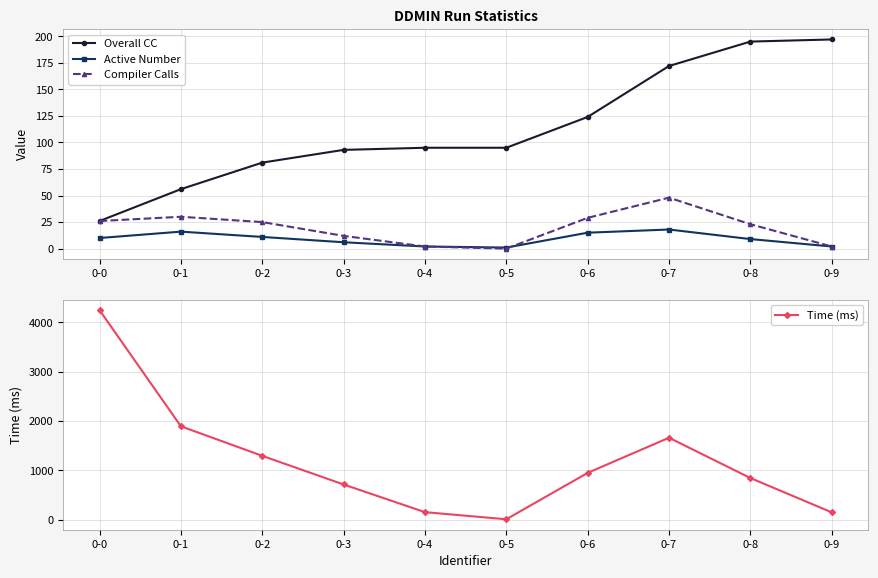

Reading left to right, transcribe all the data shown in this chart.

Overall CC: 26	56	81	93	95	95	124	172	195	197
Active Number: 10	16	11	6	2	1	15	18	9	2
Compiler Calls: 26	30	25	12	2	0	29	48	23	2
Time (ms): 4249	1894	1295	714	153	9	949	1662	845	149